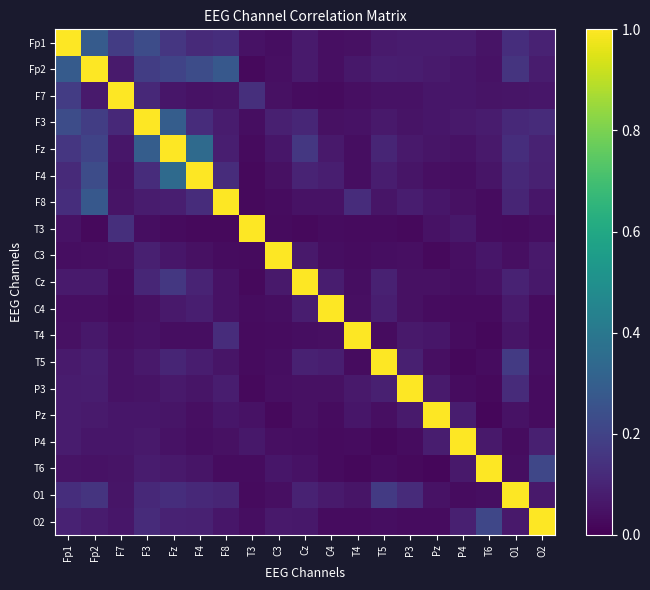

At which category does the chart reach its minimum across all series?

T6